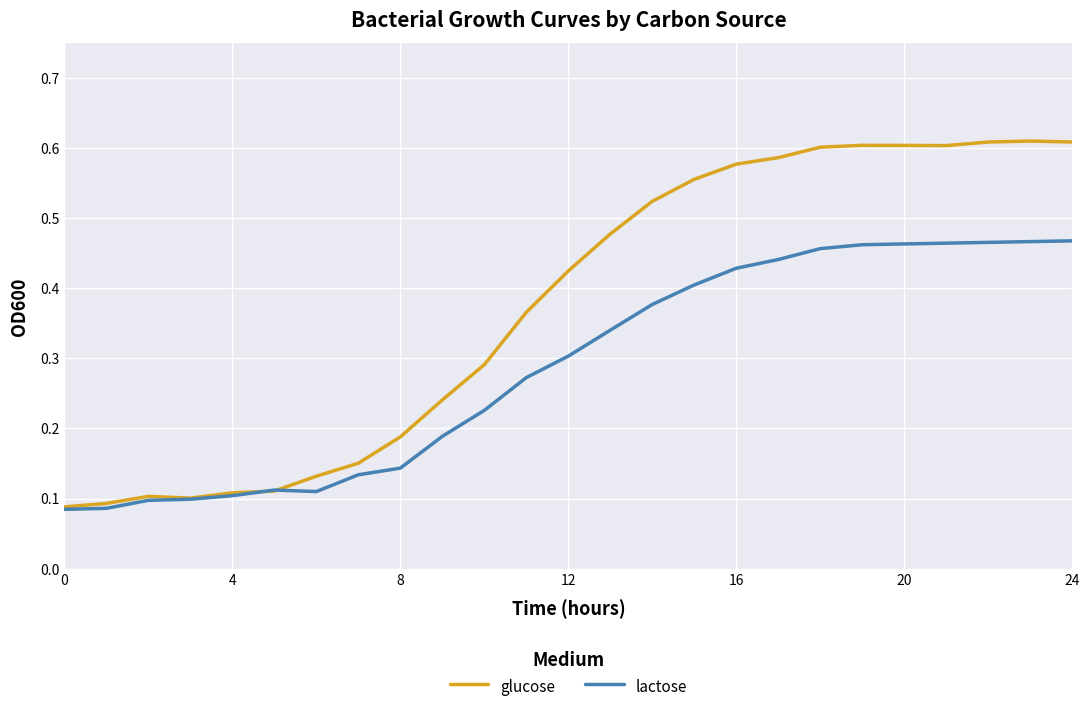

Which series has the largest range (max minus min)?

glucose